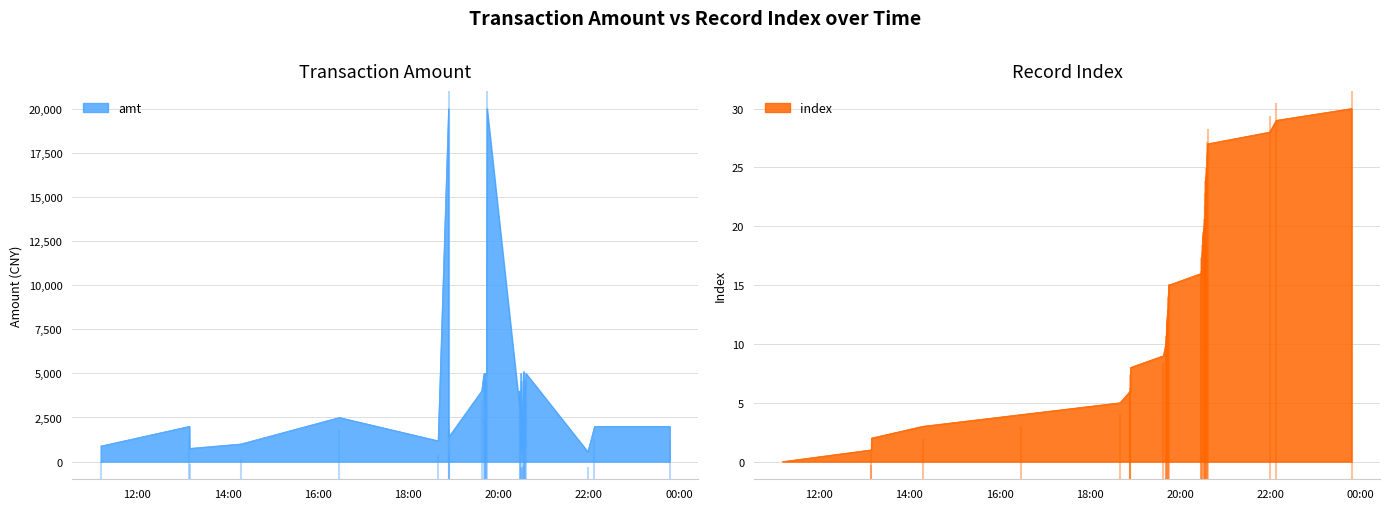

What is the label of the 20th point from the left?

2023-09-14 20:29:49